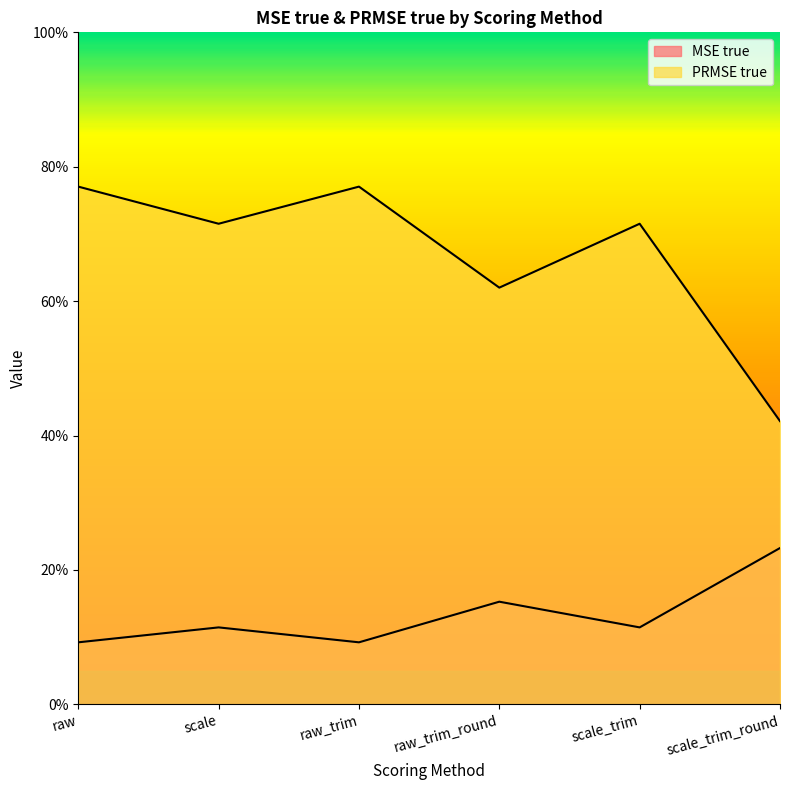

What position from the right is raw_trim?

4